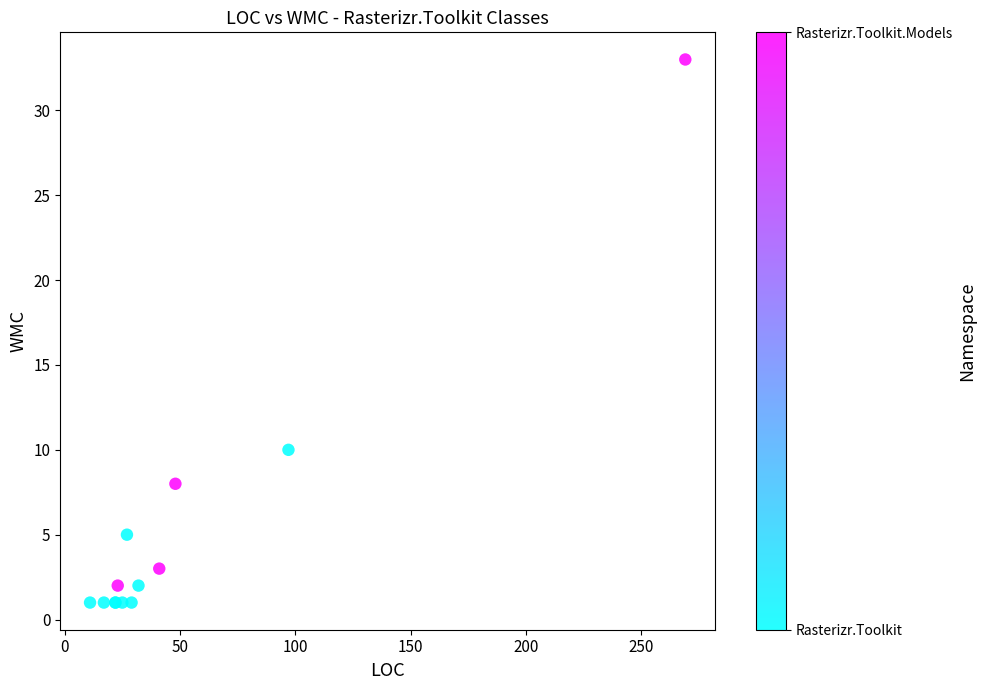

What Y value in the scatter plot is closest to 17?

10